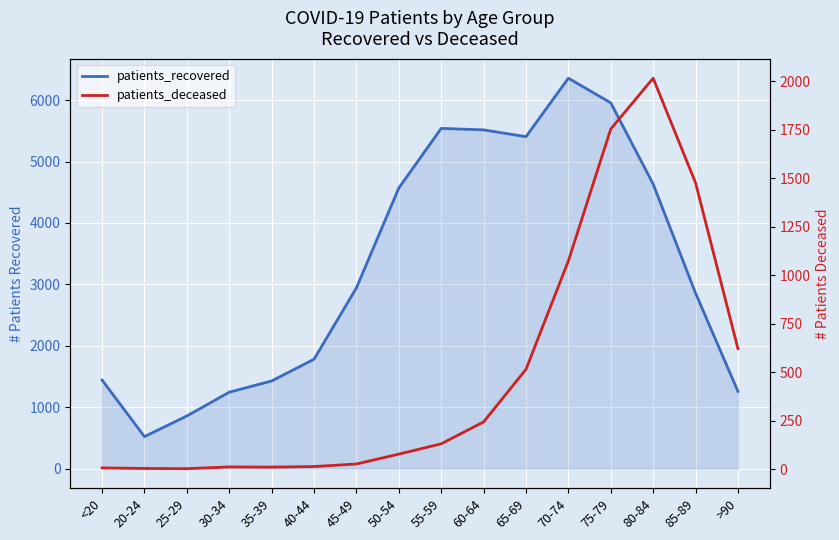

Which series has the largest range (max minus min)?

patients_recovered